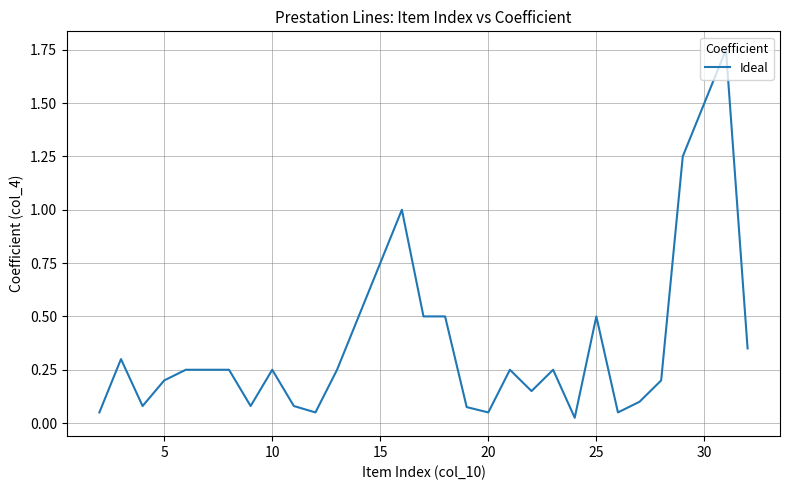

What is the difference between the maximum and minimum values?

1.7